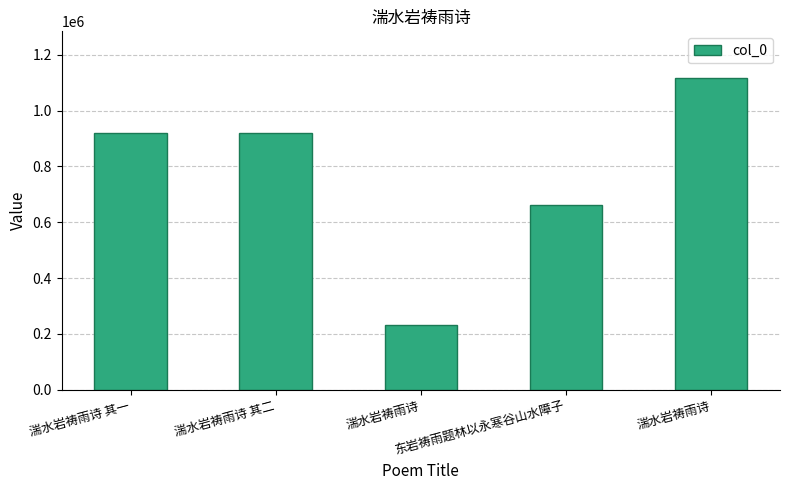

What is the change in value from 湍水岩祷雨诗 to 湍水岩祷雨诗?

+882534